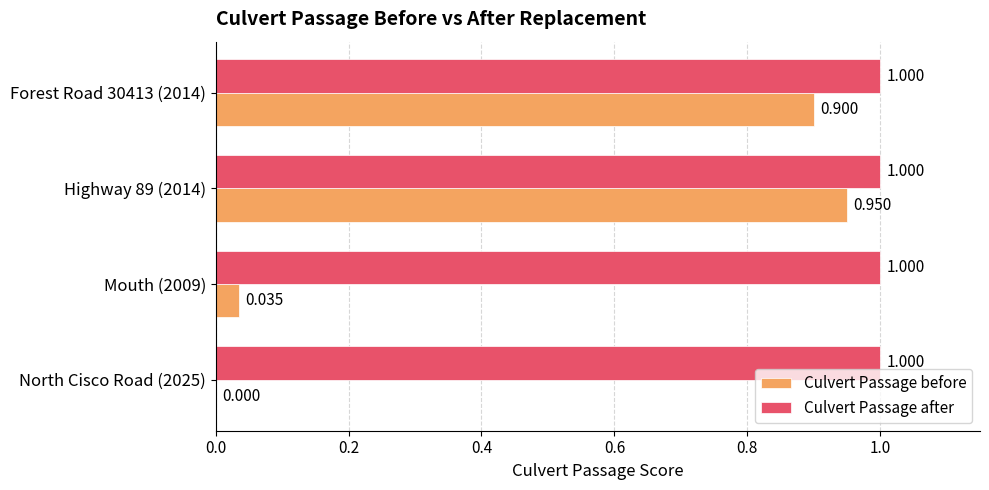

What is the sum of all Culvert Passage before values?

1.9